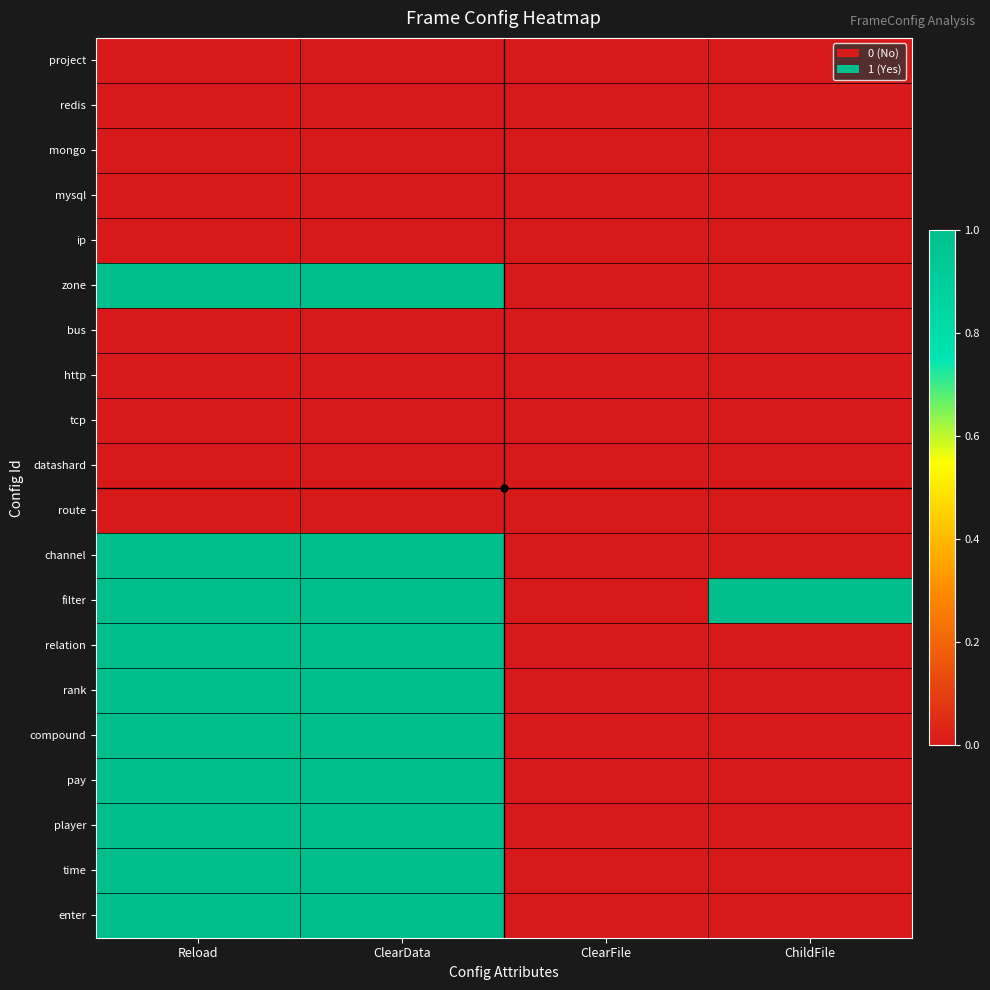

Reading left to right, what are all the values shown in this chart?

project: Reload=0	ClearData=0	ClearFile=0	ChildFile=0
redis: Reload=0	ClearData=0	ClearFile=0	ChildFile=0
mongo: Reload=0	ClearData=0	ClearFile=0	ChildFile=0
mysql: Reload=0	ClearData=0	ClearFile=0	ChildFile=0
ip: Reload=0	ClearData=0	ClearFile=0	ChildFile=0
zone: Reload=1	ClearData=1	ClearFile=0	ChildFile=0
bus: Reload=0	ClearData=0	ClearFile=0	ChildFile=0
http: Reload=0	ClearData=0	ClearFile=0	ChildFile=0
tcp: Reload=0	ClearData=0	ClearFile=0	ChildFile=0
datashard: Reload=0	ClearData=0	ClearFile=0	ChildFile=0
route: Reload=0	ClearData=0	ClearFile=0	ChildFile=0
channel: Reload=1	ClearData=1	ClearFile=0	ChildFile=0
filter: Reload=1	ClearData=1	ClearFile=0	ChildFile=1
relation: Reload=1	ClearData=1	ClearFile=0	ChildFile=0
rank: Reload=1	ClearData=1	ClearFile=0	ChildFile=0
compound: Reload=1	ClearData=1	ClearFile=0	ChildFile=0
pay: Reload=1	ClearData=1	ClearFile=0	ChildFile=0
player: Reload=1	ClearData=1	ClearFile=0	ChildFile=0
time: Reload=1	ClearData=1	ClearFile=0	ChildFile=0
enter: Reload=1	ClearData=1	ClearFile=0	ChildFile=0